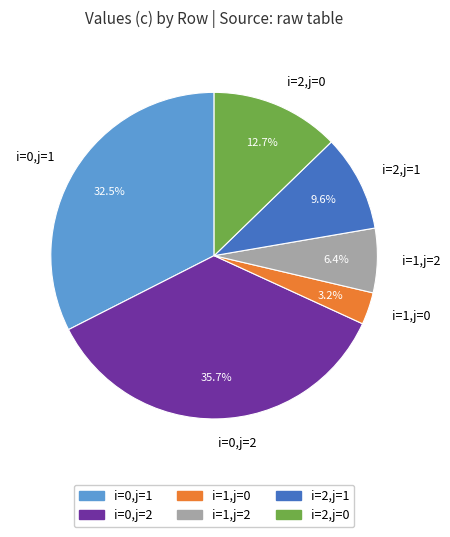

What is the largest slice in the pie chart?

i=0,j=2